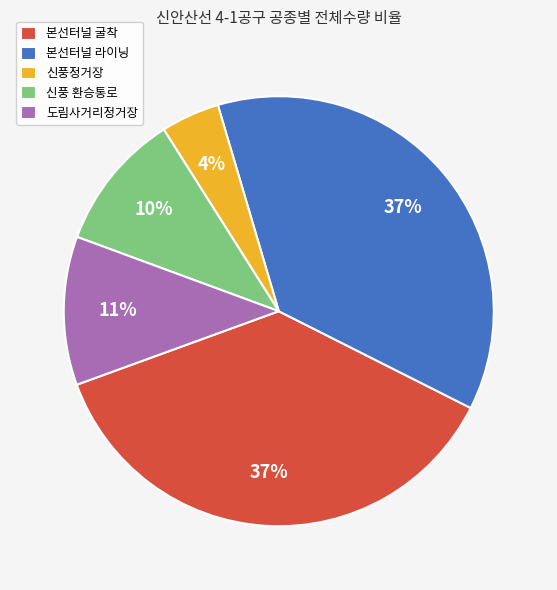

Is the sum of 본선터널 굴착 and 도림사거리정거장 greater than half?

No